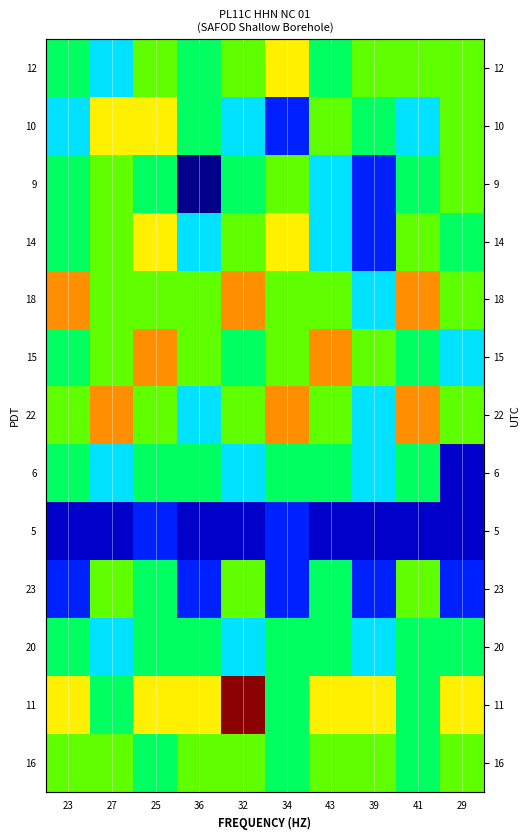

How many data points in 15 are less than 1150726?

4